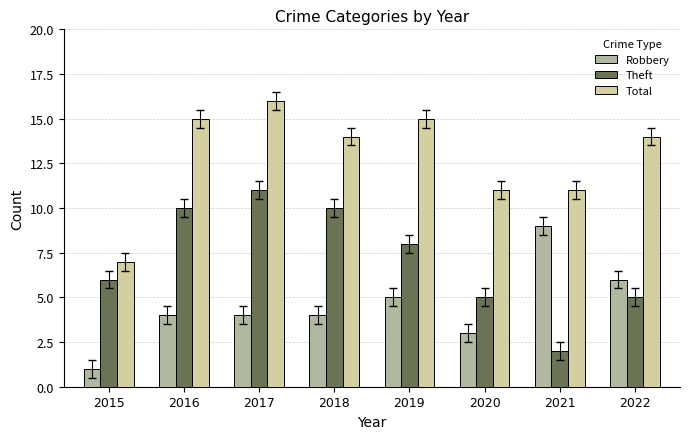

Count the Robbery values in the range 4 to 6.

5